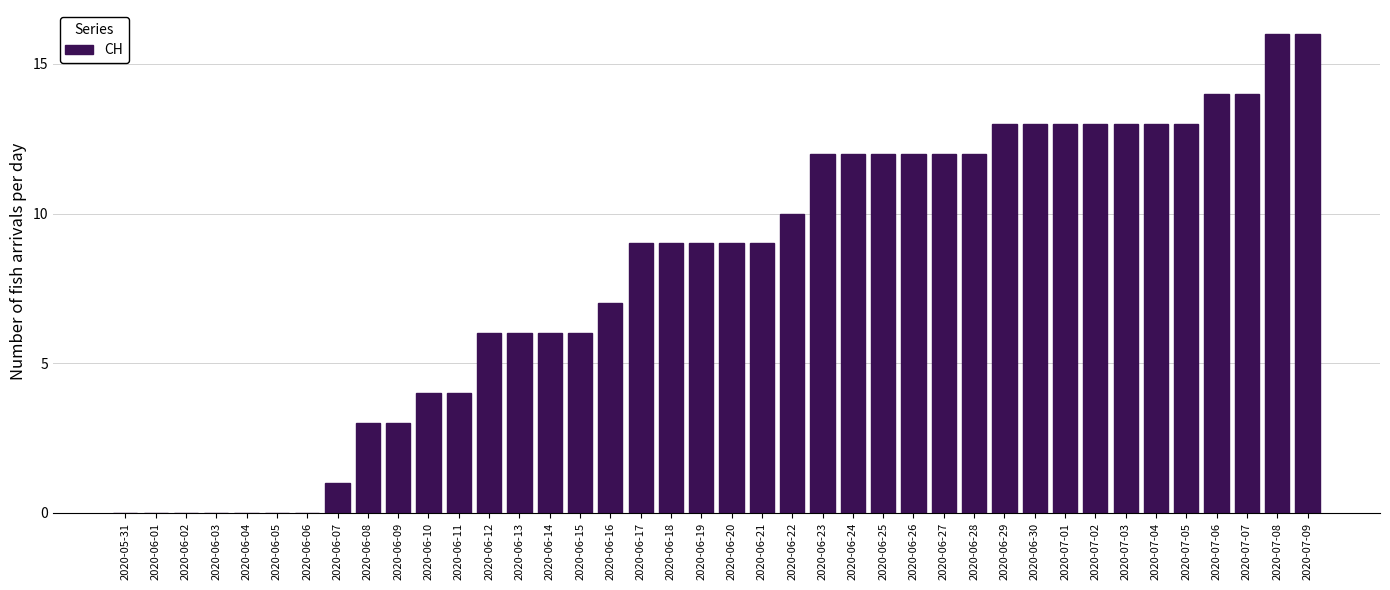

What is the greatest value displayed?

16